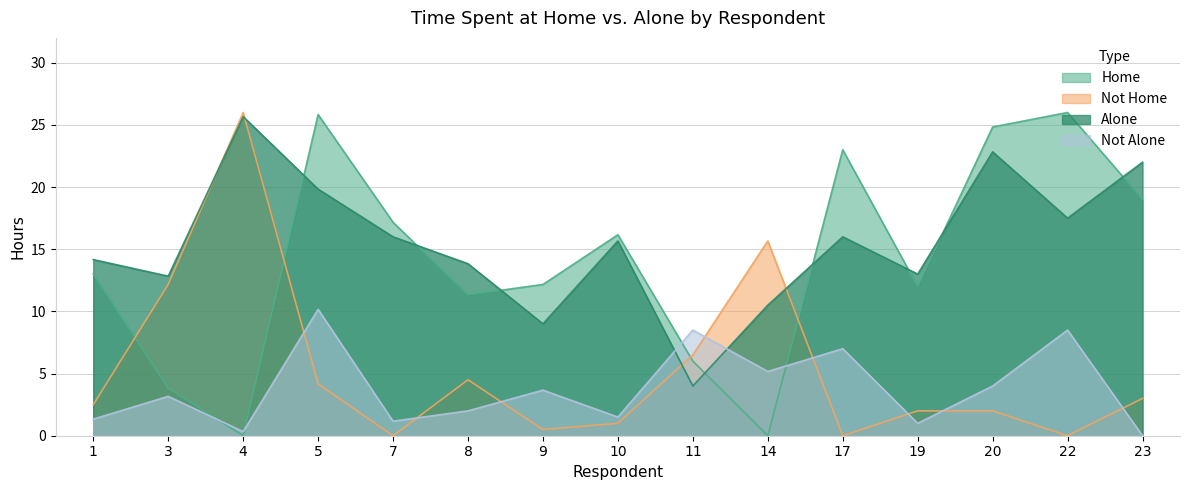

Count the number of categories in the chart.

15